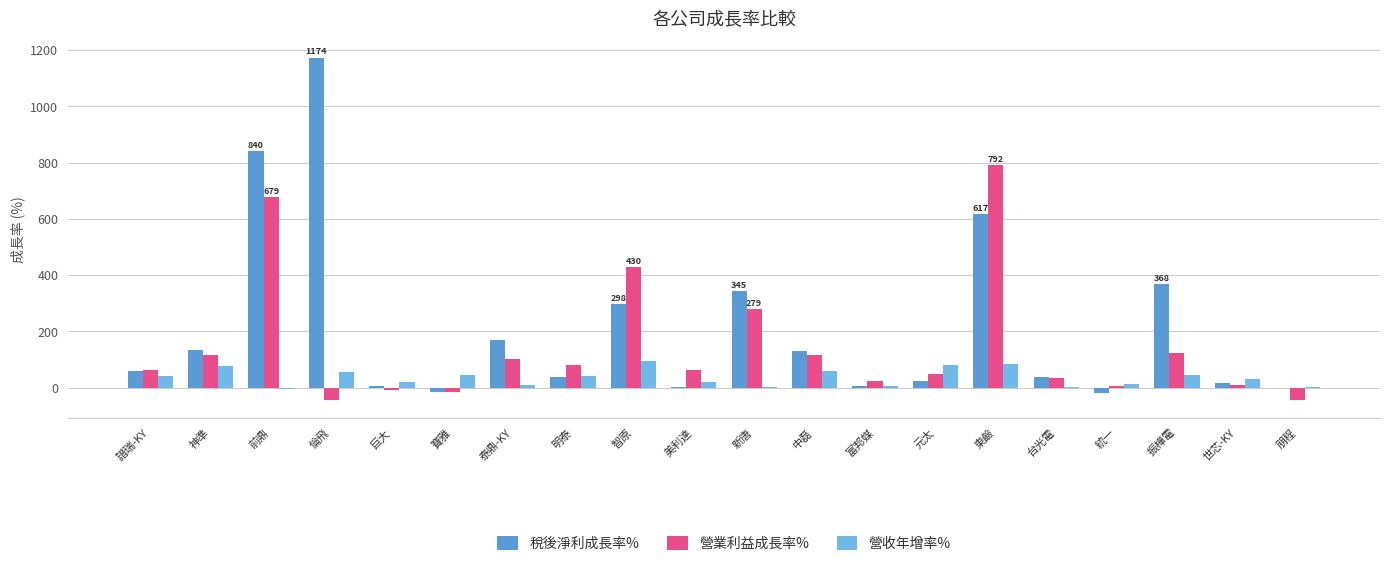

Which series has the largest total across all categories?

稅後淨利成長率%